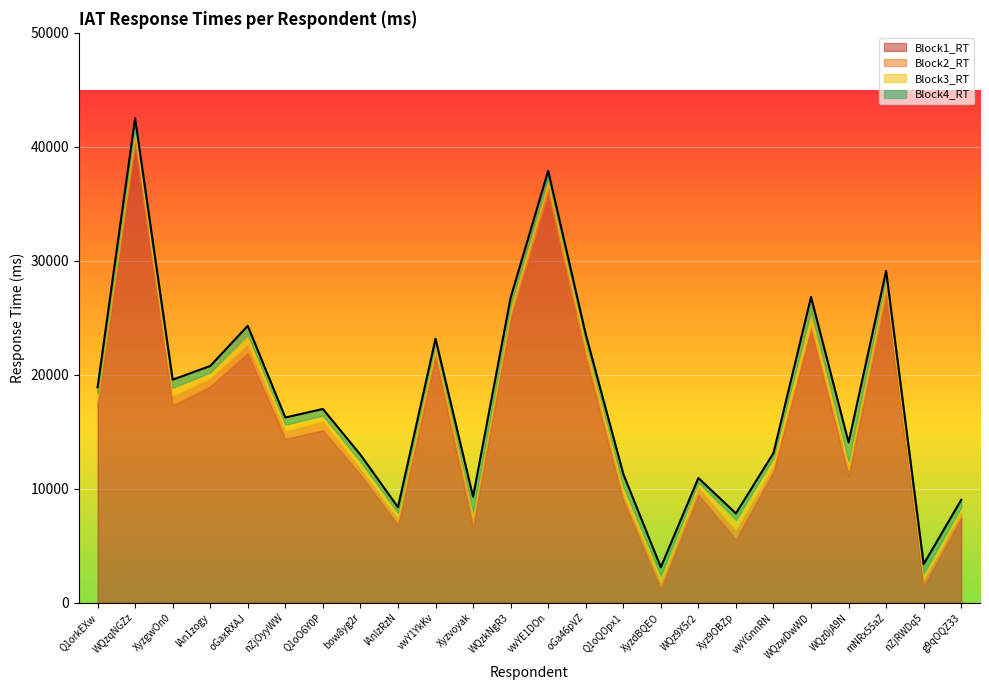

How many times do Block2_RT and Block3_RT cross each other?

9